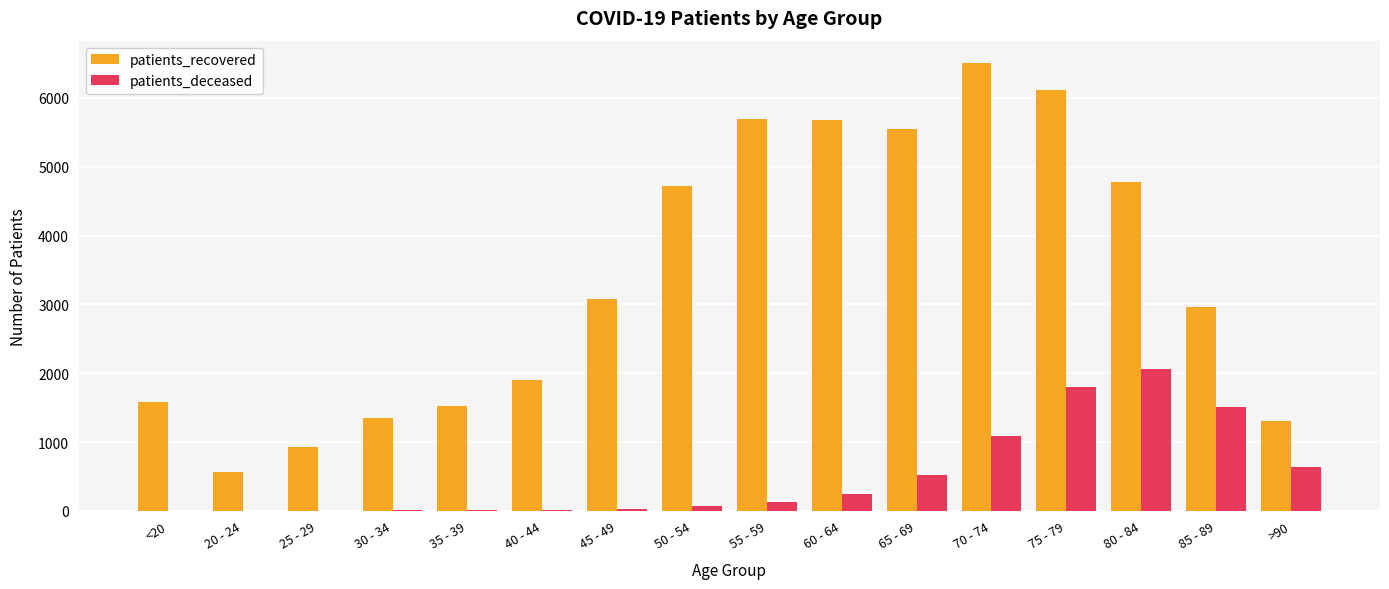

What is the highest value of the patients_recovered series?

6507